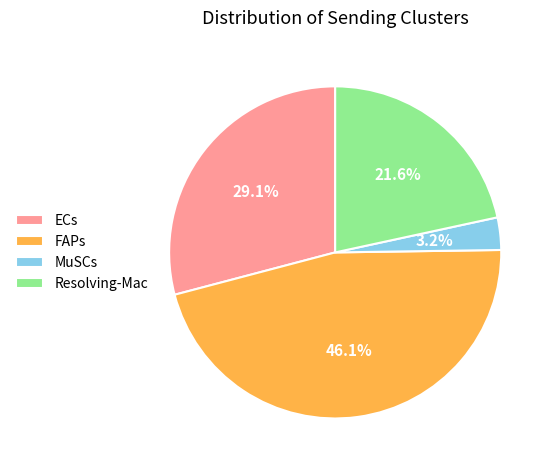

How many slices are in this pie chart?

4